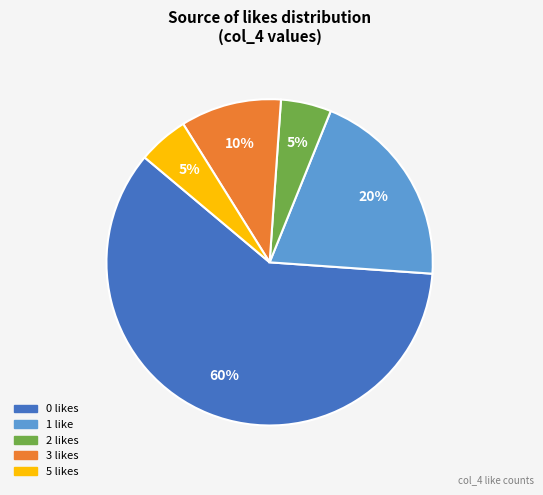

How many slices are in this pie chart?

5